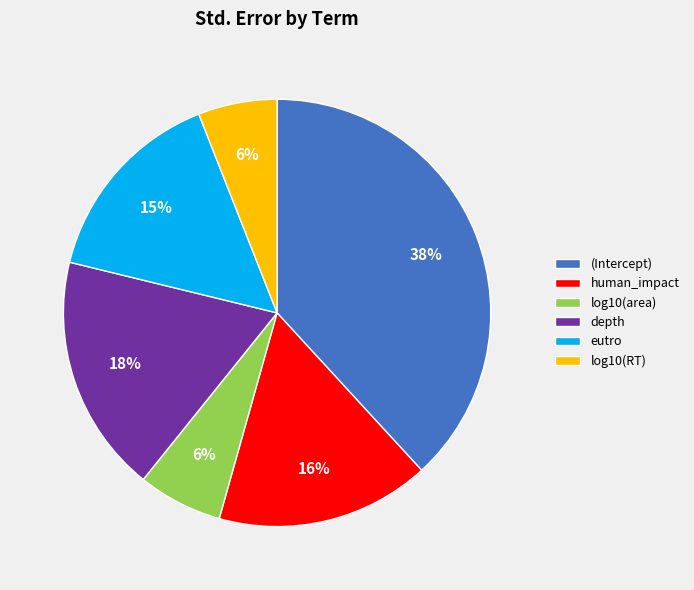

Combined, do depth and eutro account for over 50%?

No